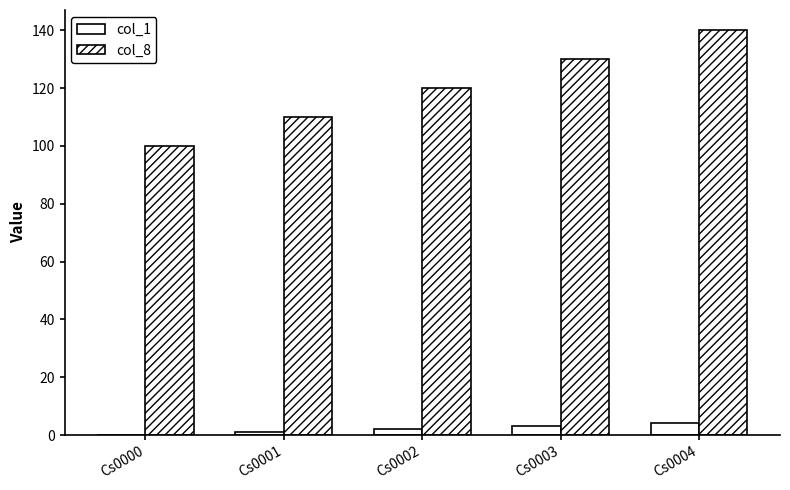

Between Cs0000 and Cs0001, which series saw the biggest shift?

col_8